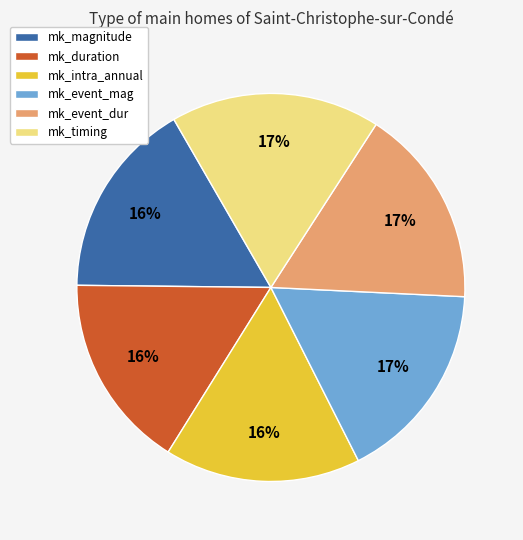

Is it true that mk_intra_annual is 16% of the pie?

True